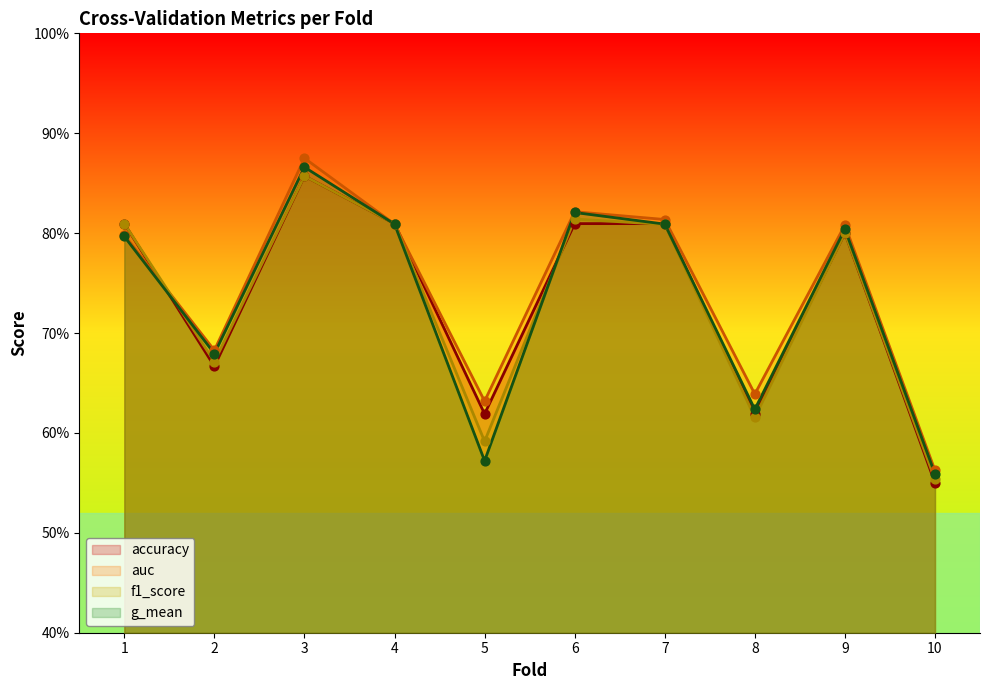

What is the total value across all series at 5?

2.4